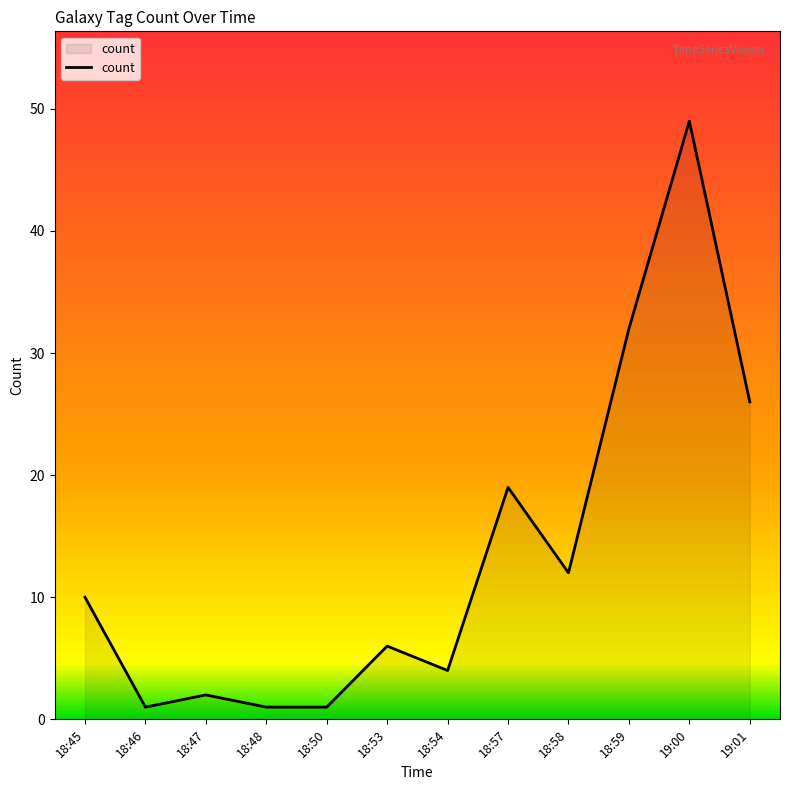

At which category does the data reach its first local valley?

18:46